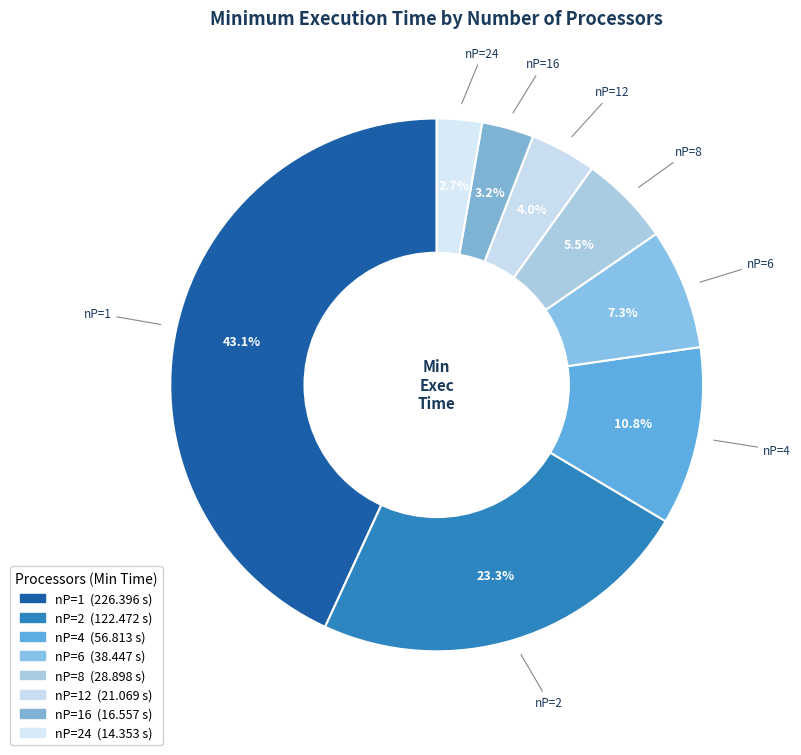

Is there a majority slice in this chart?

No